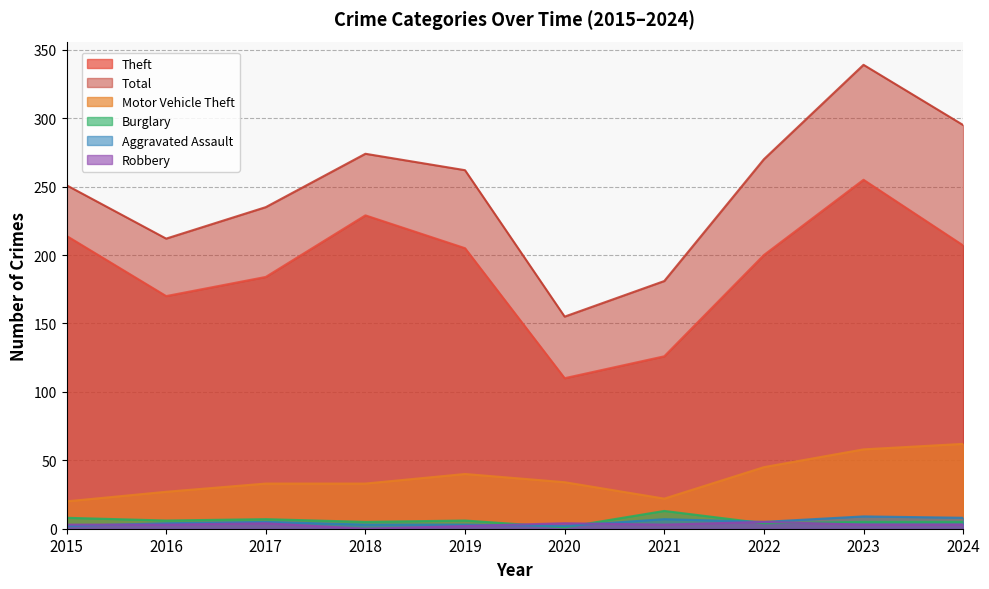

What is the value of the Robbery point at the 2nd from the left?

3